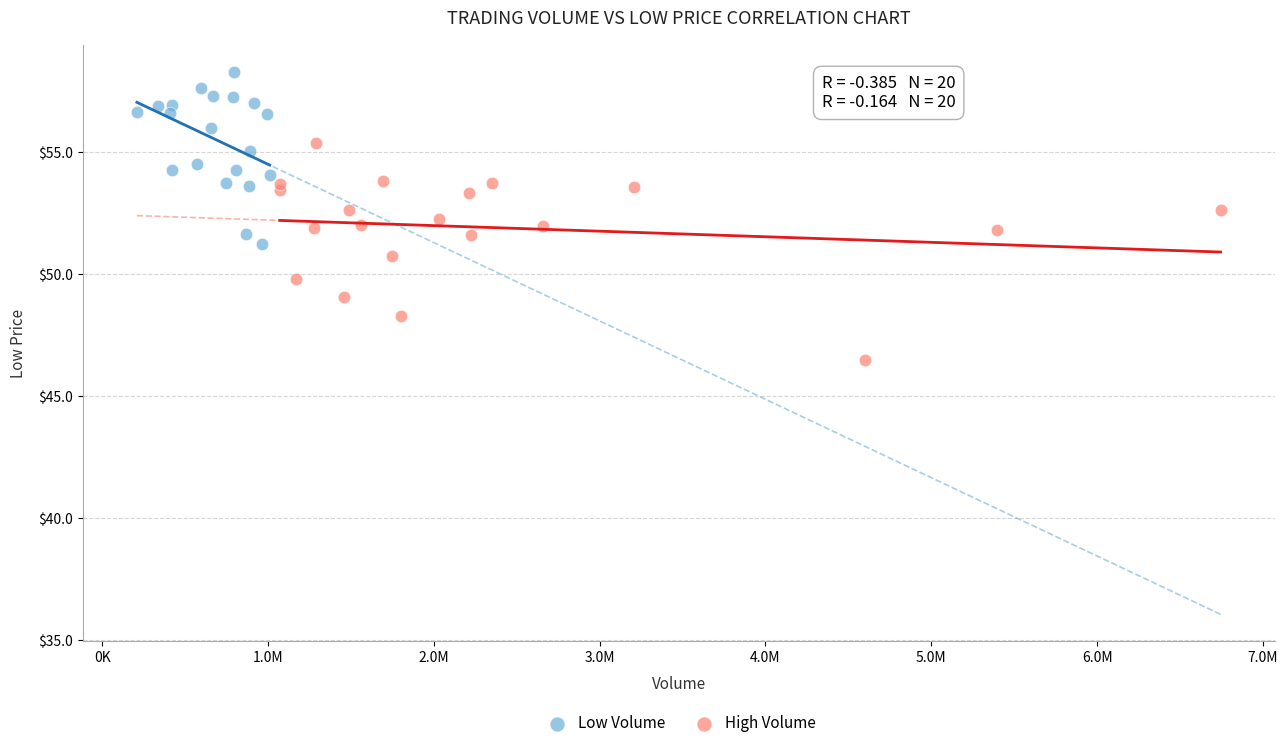

Which series reaches the minimum Y coordinate?

High Volume